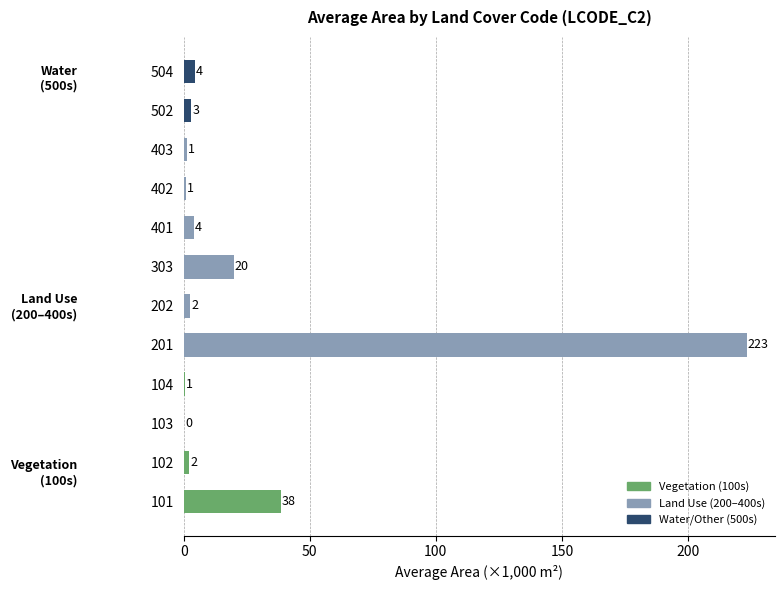

What is the sum of all values?

300.1